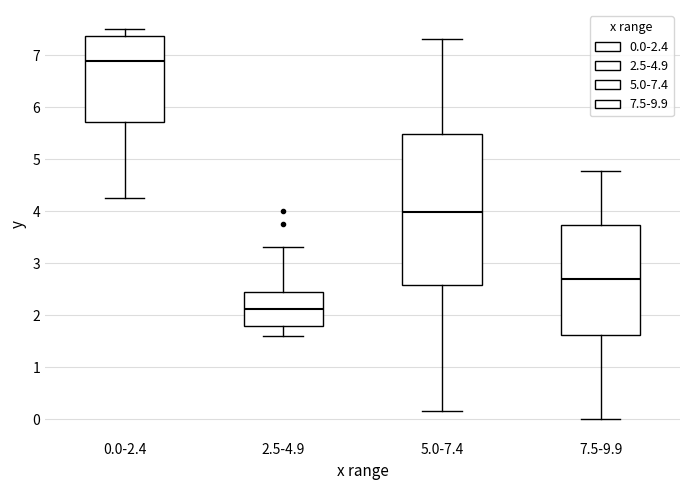

Where does the upper whisker of the box for 0.0-2.4 end on the y-axis? The values are not printed on the chart, so give them approximately, as read against the axis.

7.5